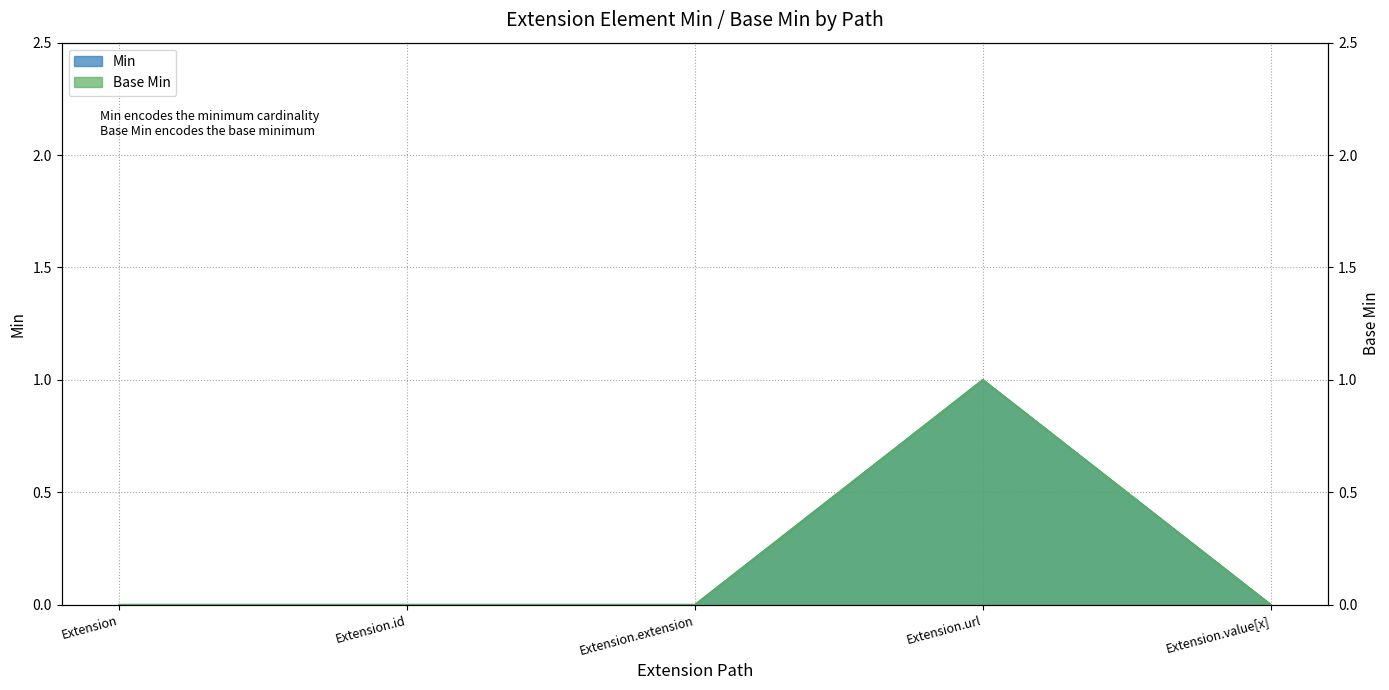

Which series has the largest total across all categories?

Min